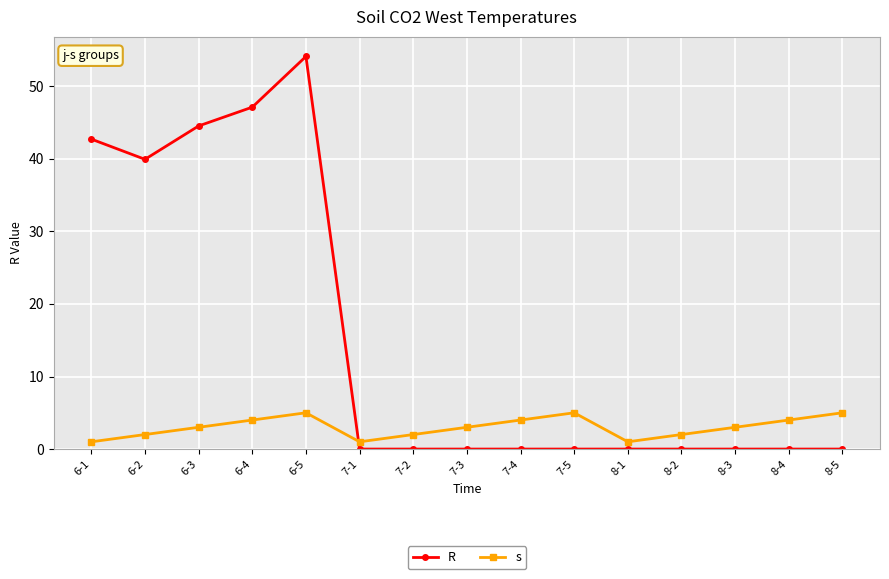

True or false: s and R cross at least once.

True